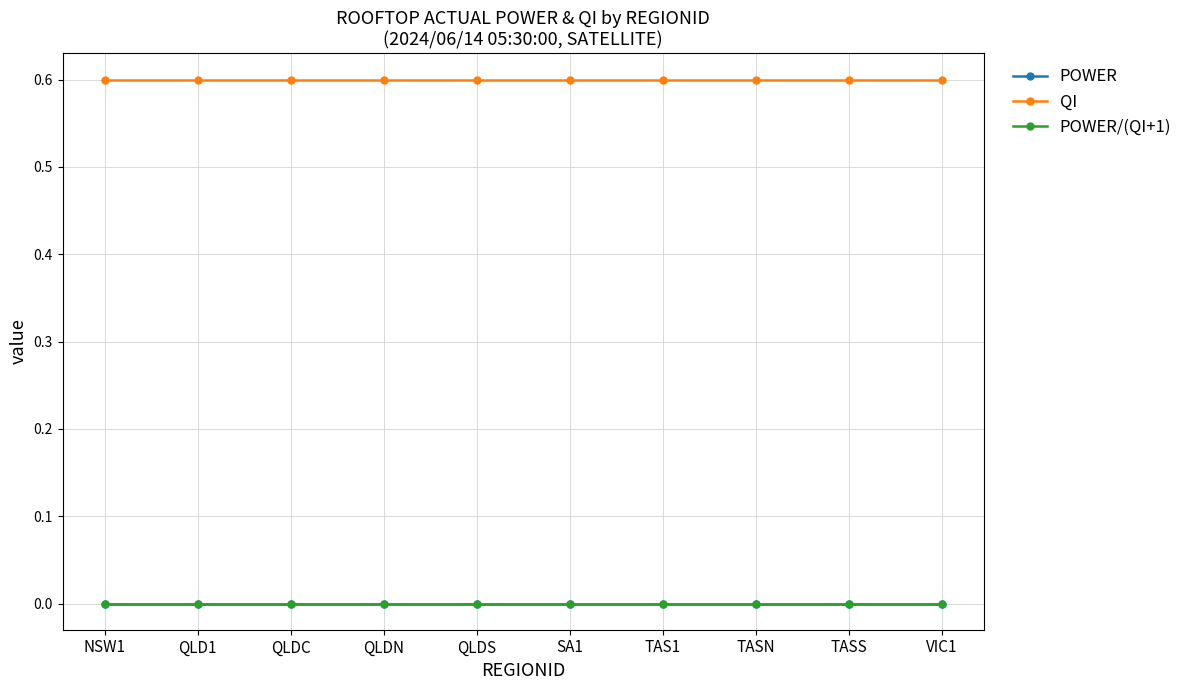

True or false: POWER/(QI+1) has more than 0 points higher than both neighbors.

False